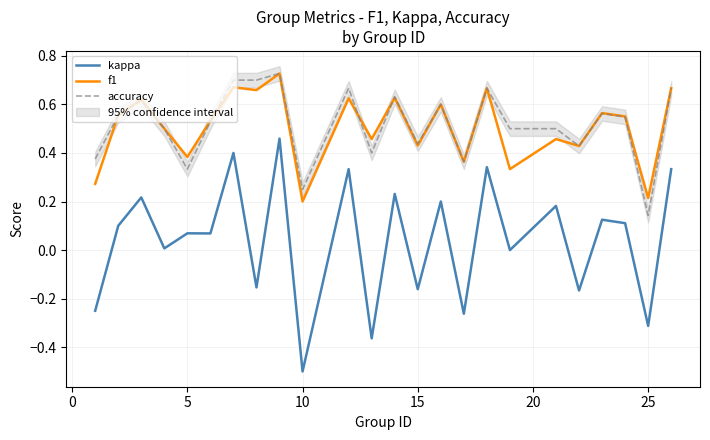

What is the value of the kappa point at the 5th from the left?

0.1